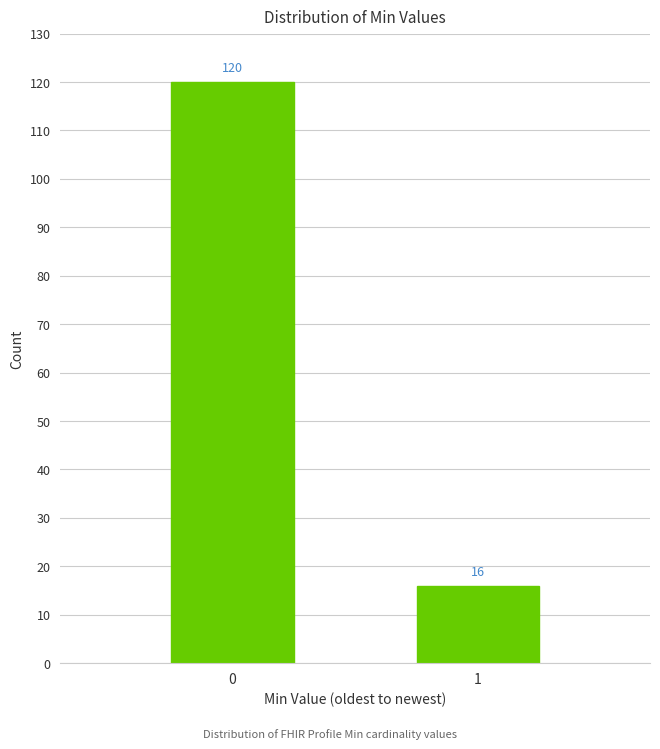

Reading left to right, transcribe all the data shown in this chart.

120	16